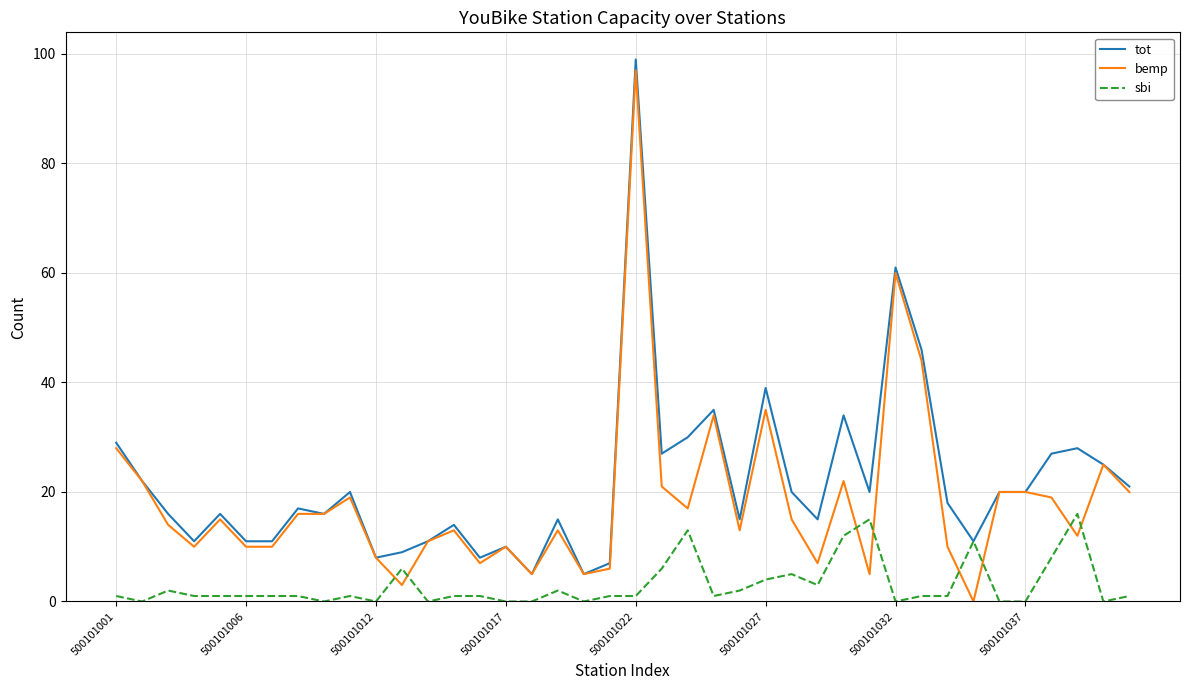

List the series in order of their overall mean, lowest first.

sbi, bemp, tot